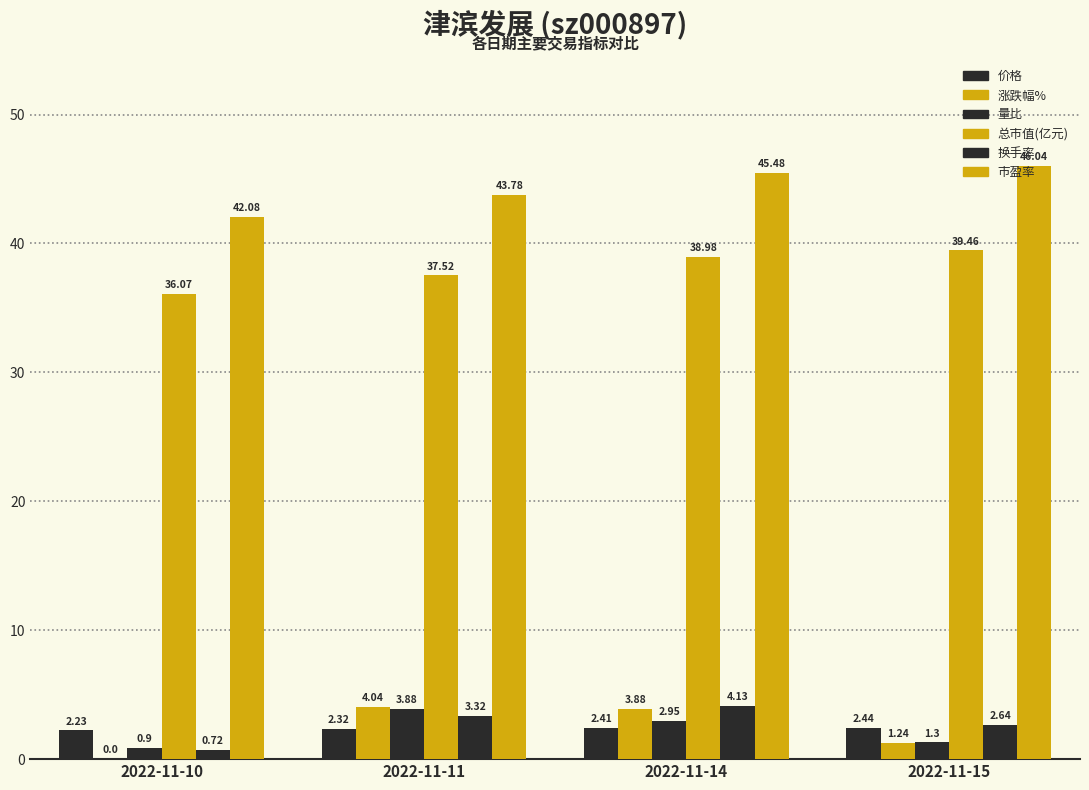

The 总市值(亿元) series shows 39.5 at 2022-11-15. True or false?

True